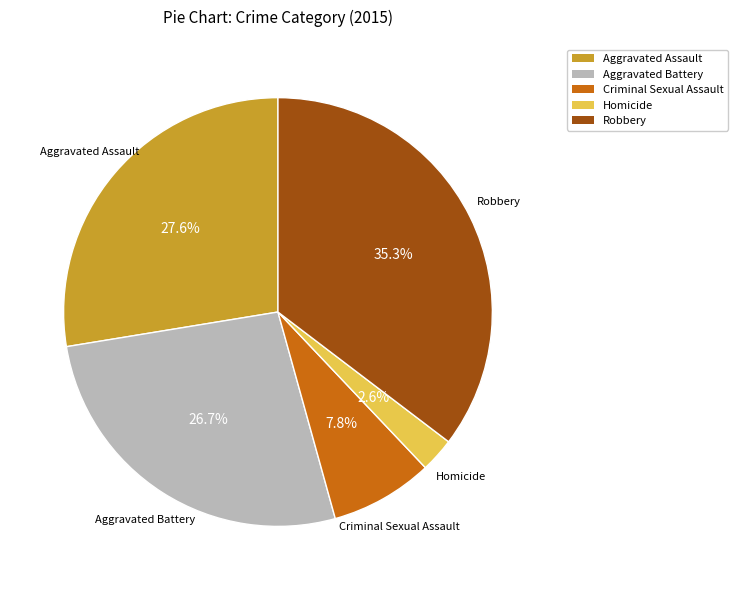

Count the number of slices in the pie.

5